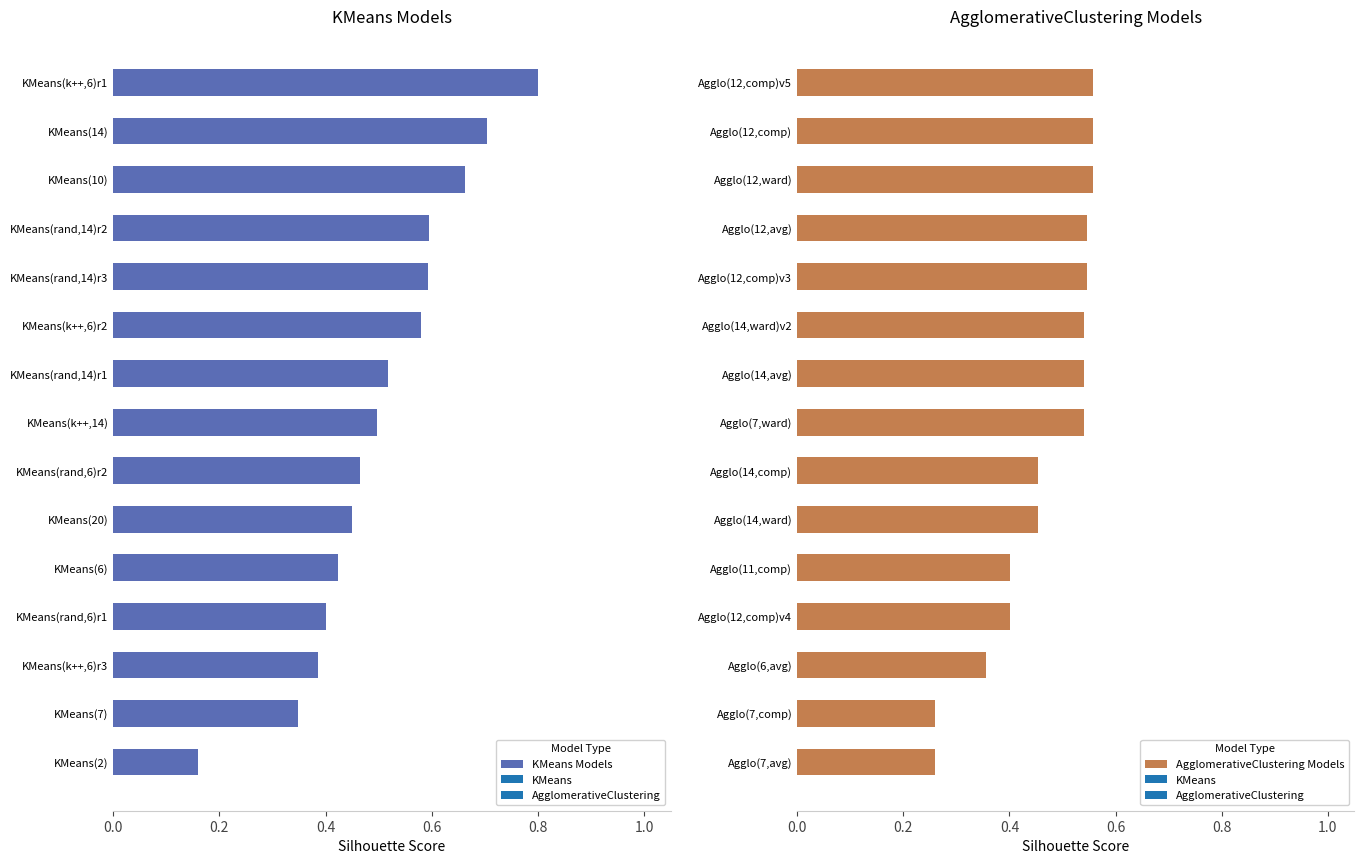

At which label is KMeans Models closest to 0?

KMeans(2)